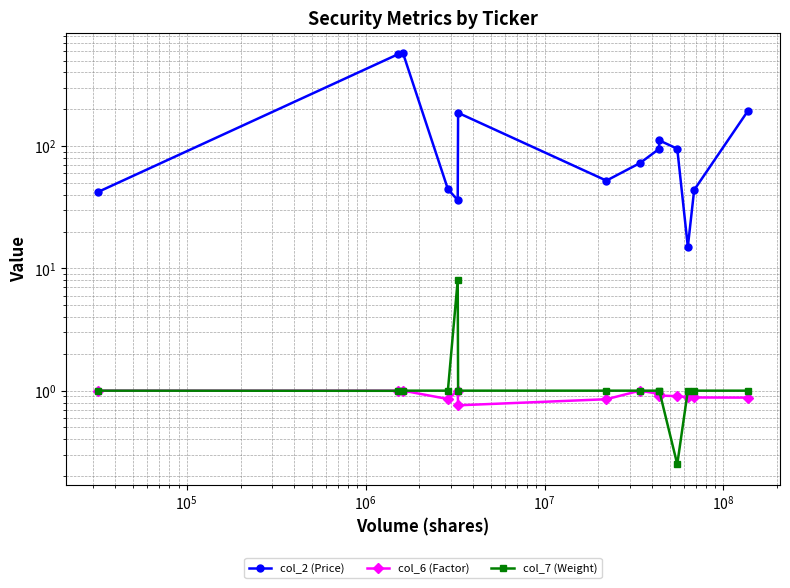

How many interior local valleys does the col_2 (Price) series have?

3